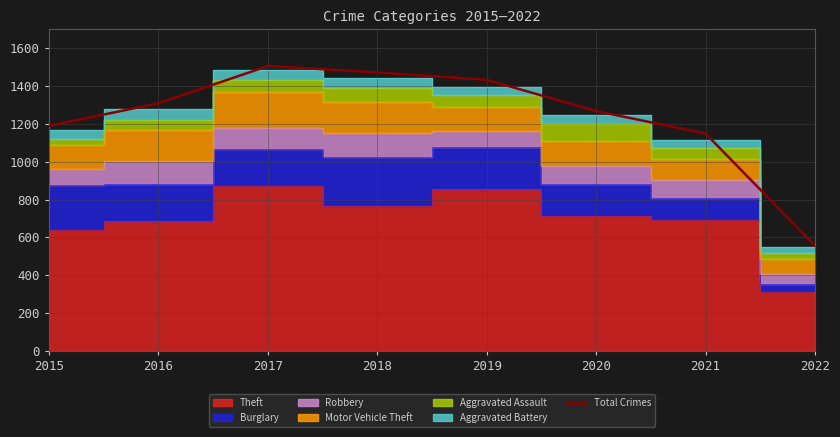

What is the sum of the values at 2019 and 2021?

2582